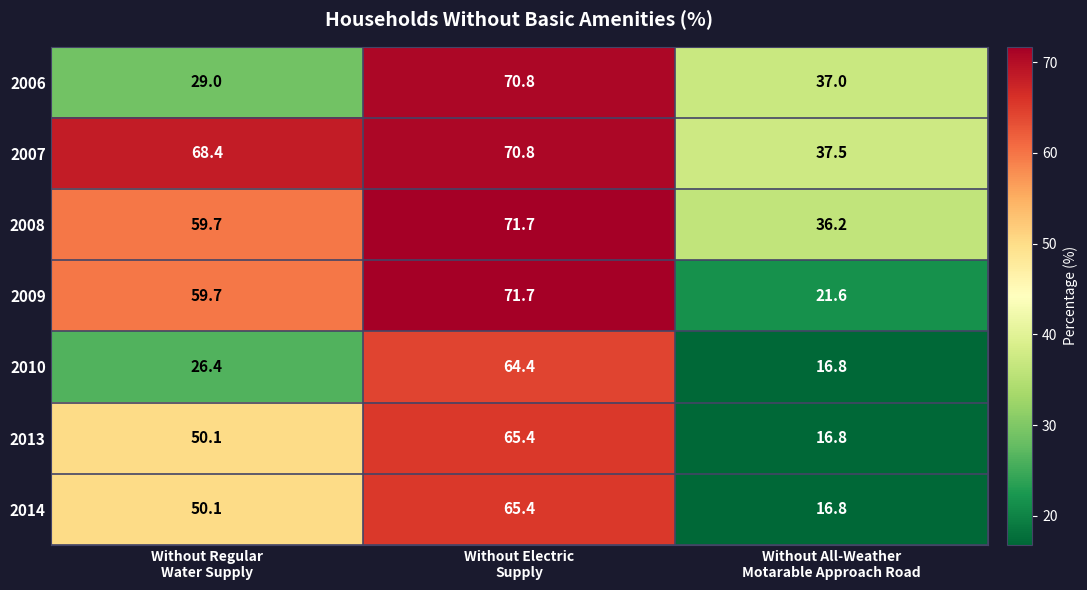

Which series has the largest range (max minus min)?

2009